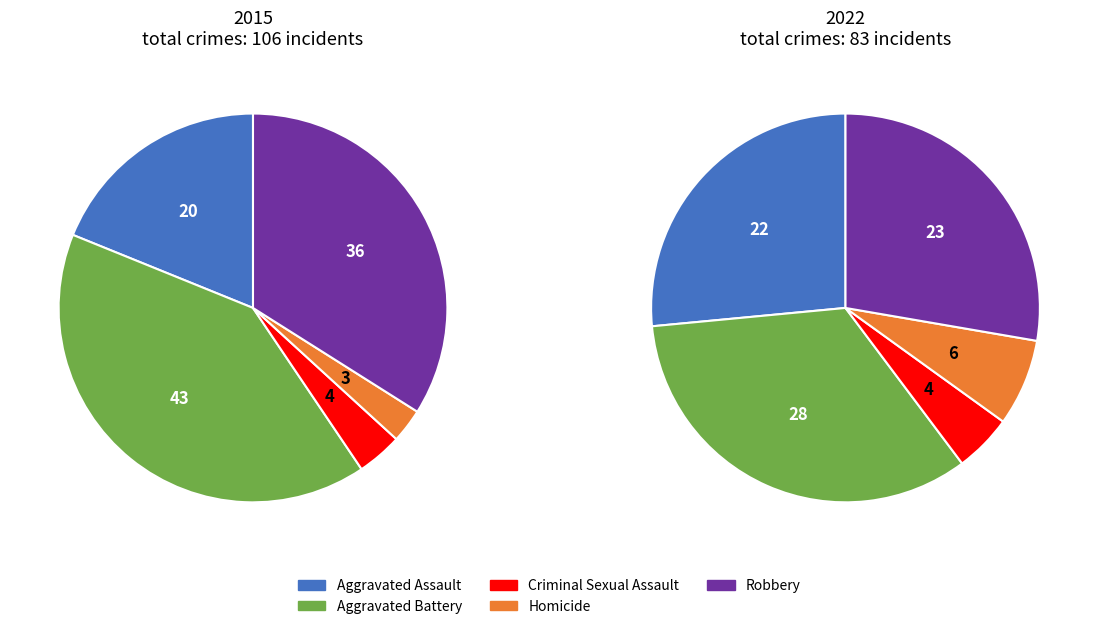

What percentage is NOT represented by Aggravated Assault?

81.1%